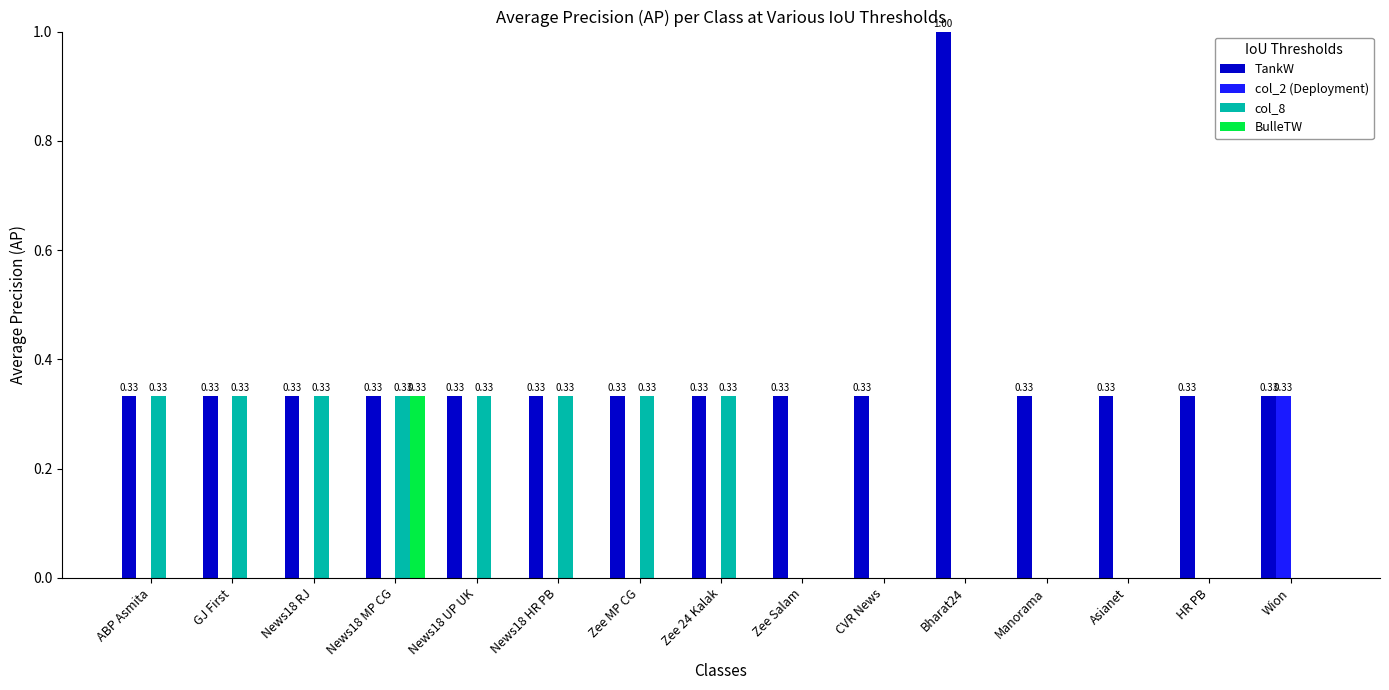

What are all the series names shown in the legend?

TankW, col_2 (Deployment), col_8, BulleTW